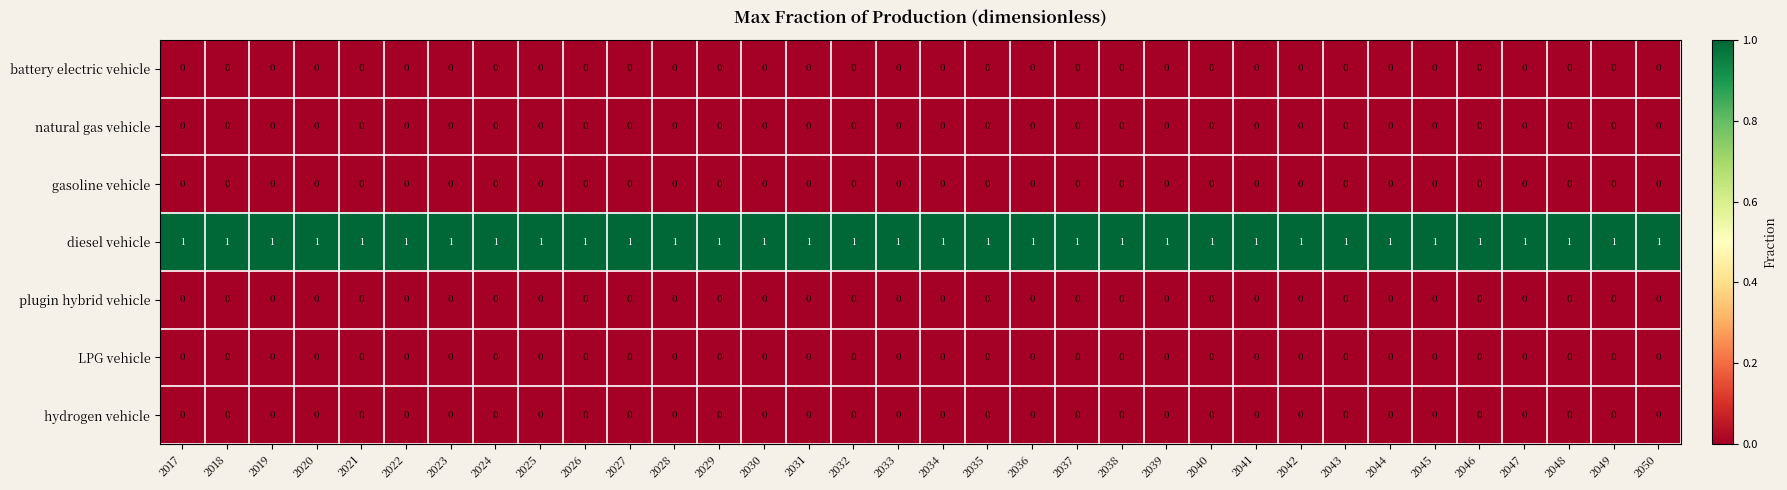

At how many categories does at least one series exceed 0?

34